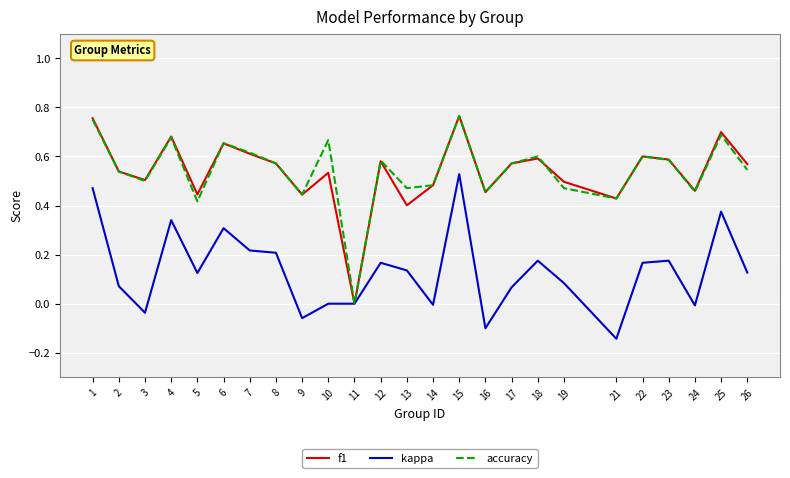

Where is accuracy nearest to the value 0?

11